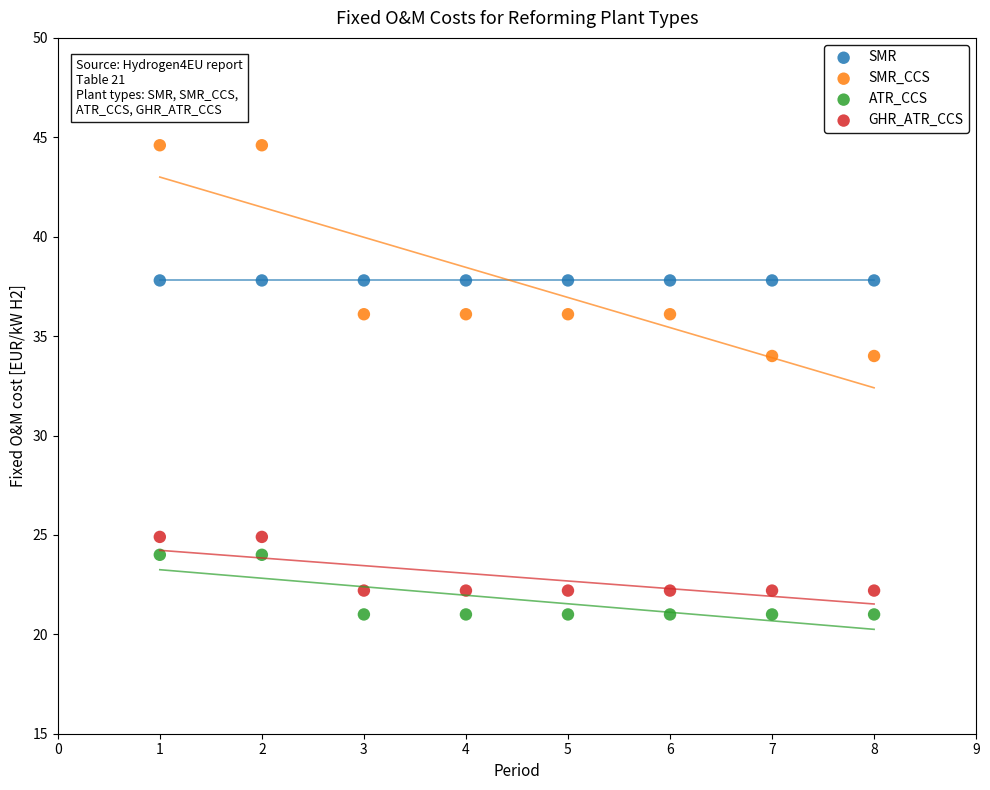

What are all the series names shown in the legend?

SMR, SMR_CCS, ATR_CCS, GHR_ATR_CCS